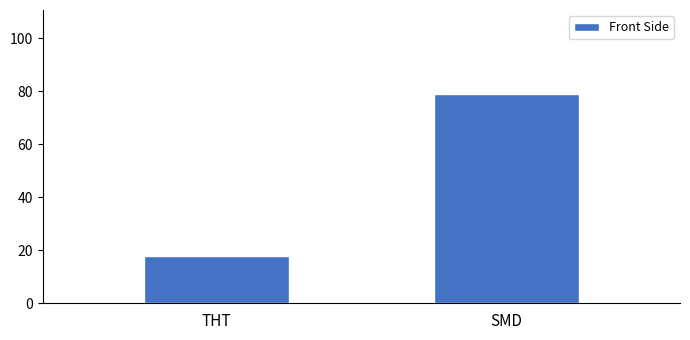

Is it true that the value at SMD is 79?

True